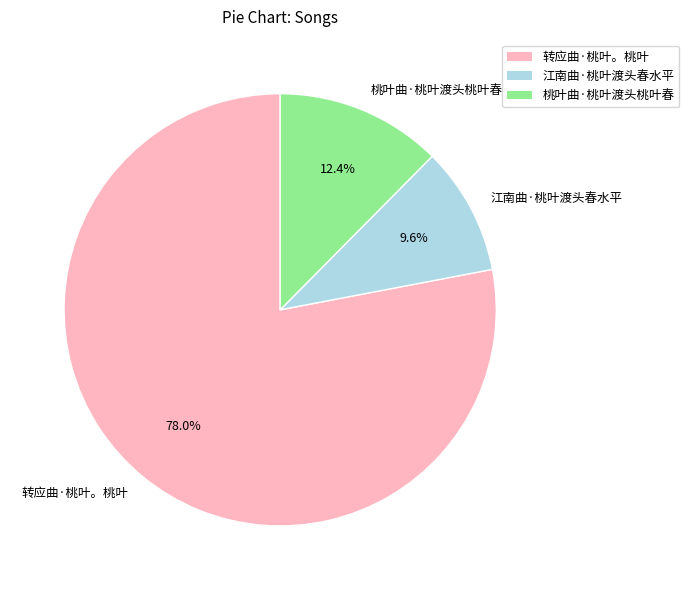

Which category has the smallest portion of the pie?

江南曲·桃叶渡头春水平